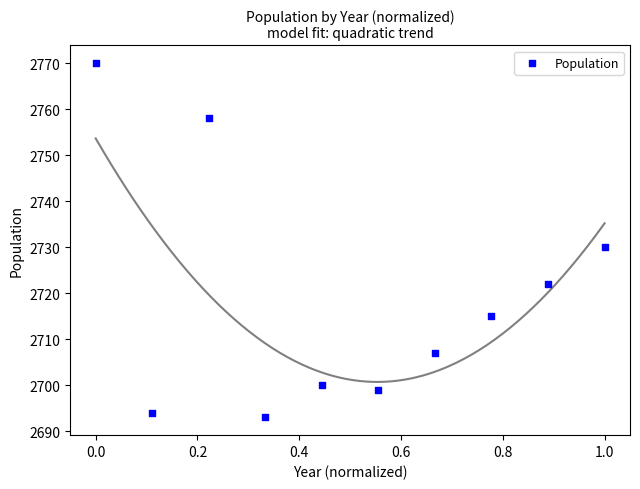

What Y value in the scatter plot is closest to 2731?

2730